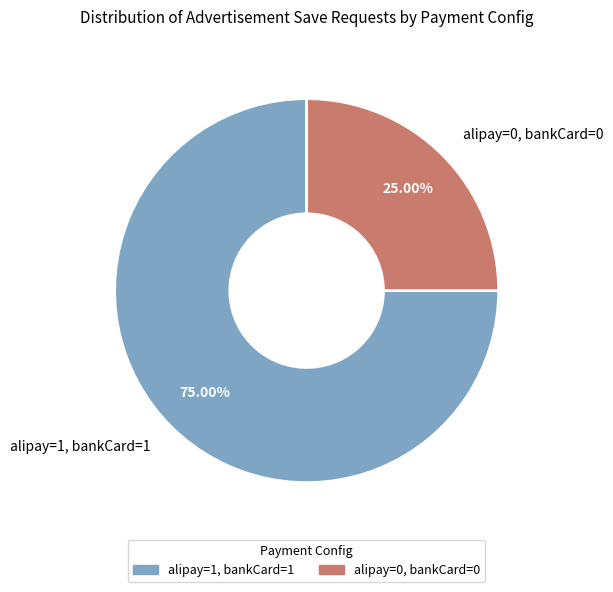

What percentage is the alipay=1, bankCard=1 slice, to the nearest percent?

75%